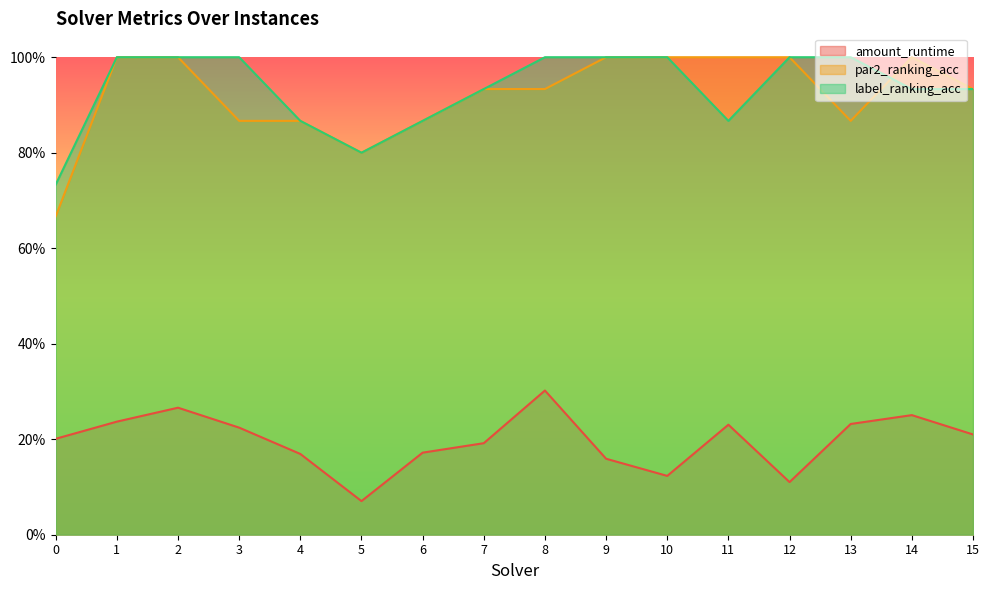

Which has a higher value, 14 or 2?

2